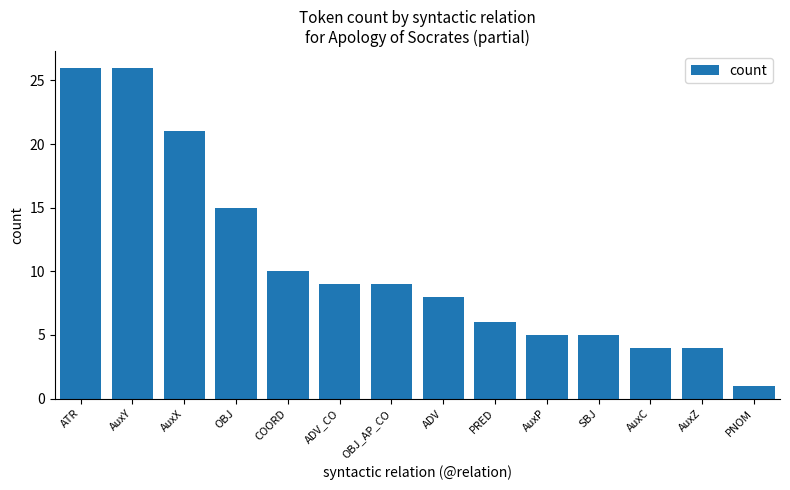

What is the change in value from AuxC to PNOM?

-3